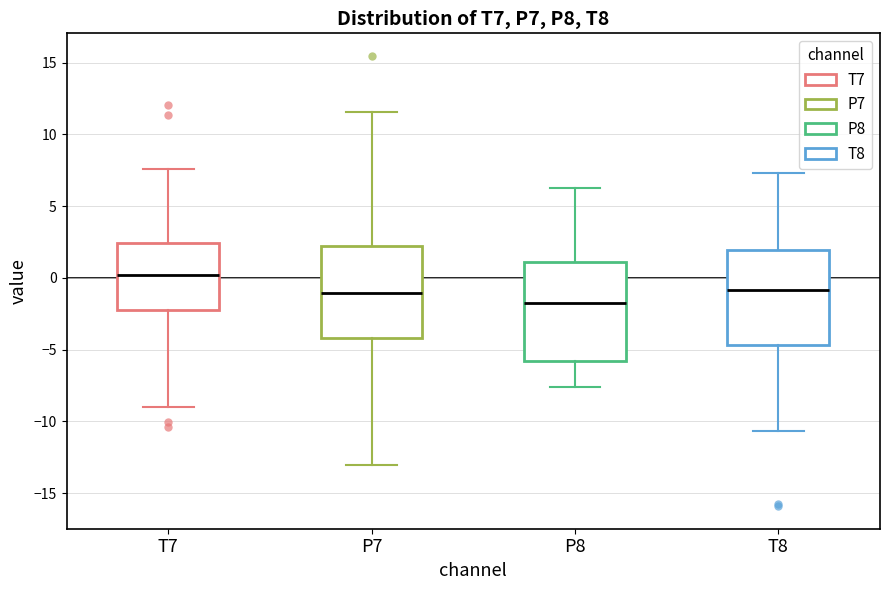

Reading left to right, transcribe this box plot: for each box, give where its median line is, the range the box spans, and where its two whiskers end, as read against the y-axis. The values are not printed on the chart, so give them approximately, as read against the axis.

T7: median 0.0, box -2.0 to 2.5, whiskers -9.0 to 7.5
P7: median -1.0, box -4.0 to 2.0, whiskers -13.0 to 11.5
P8: median -2.0, box -6.0 to 1.0, whiskers -7.5 to 6.5
T8: median -1.0, box -4.5 to 2.0, whiskers -10.5 to 7.5